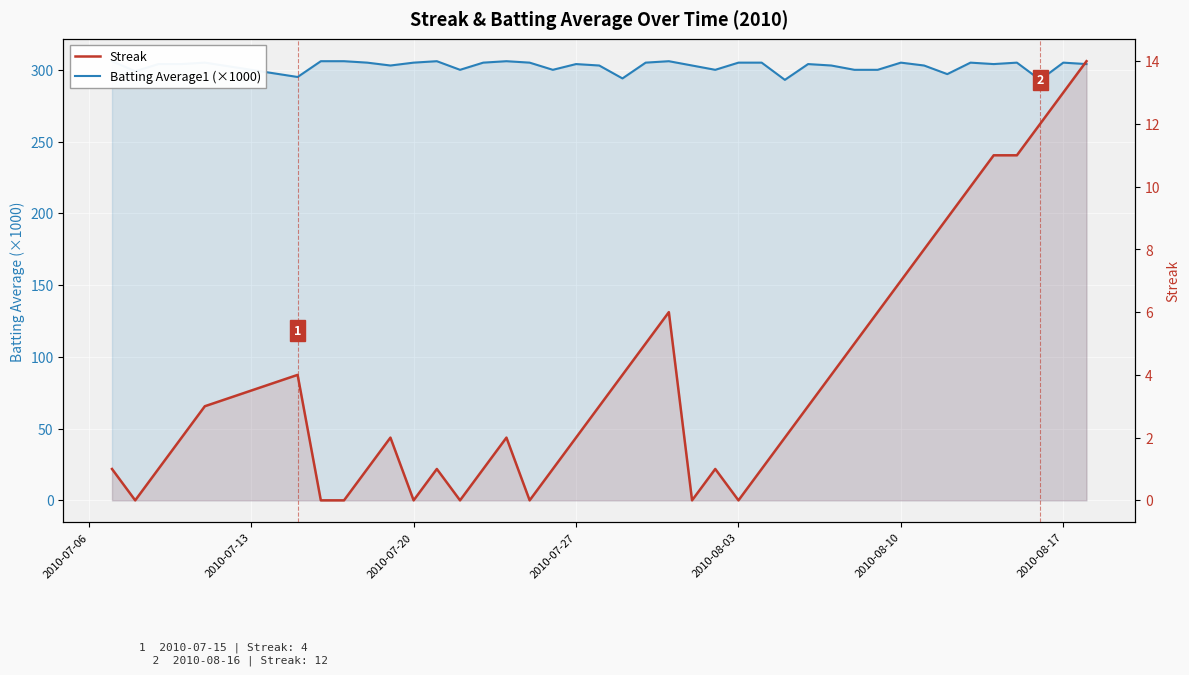

What are all the series names shown in the legend?

Batting Average1 (×1000), Streak